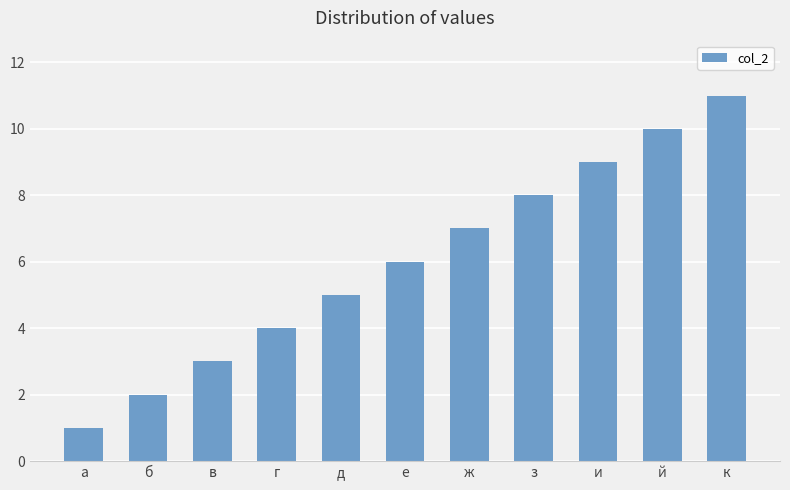

Approximately how many times larger is the value at б compared to й?

0.2